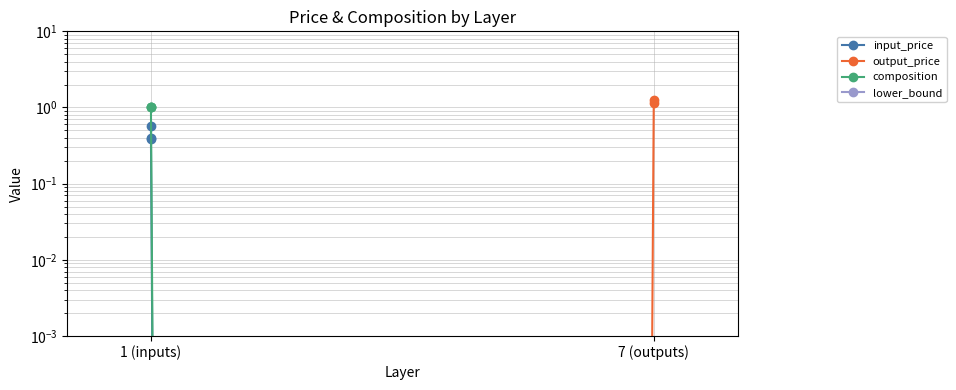

How many data points in input_price are above 0?

3